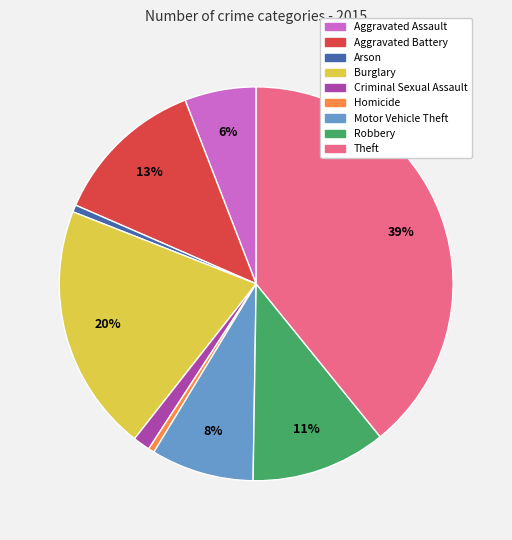

What percentage is the Theft slice, to the nearest percent?

39%